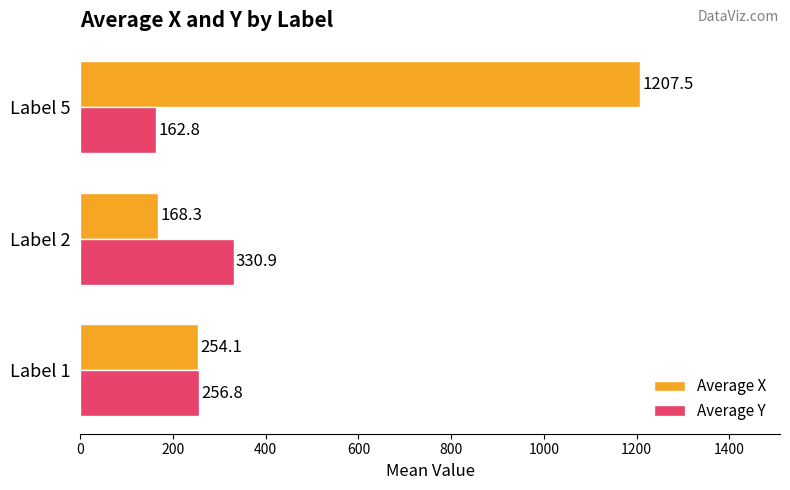

Rank the categories by Average Y value from lowest to highest.

Label 5, Label 1, Label 2